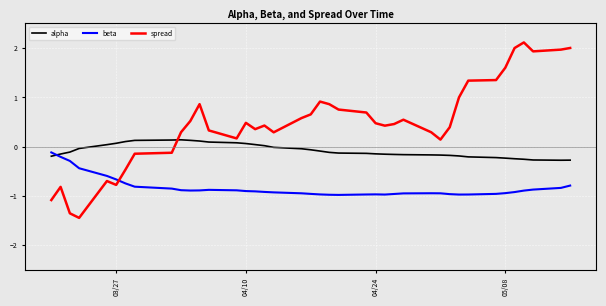

True or false: beta has more than 1 points higher than both neighbors.

True